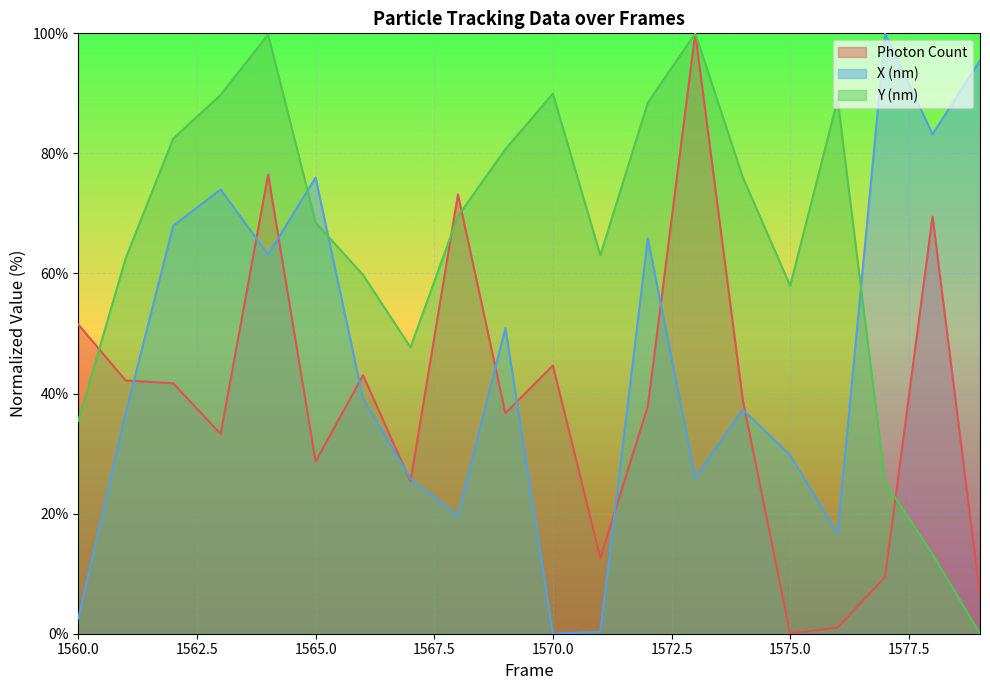

Which series has the widest spread of values?

Photon Count